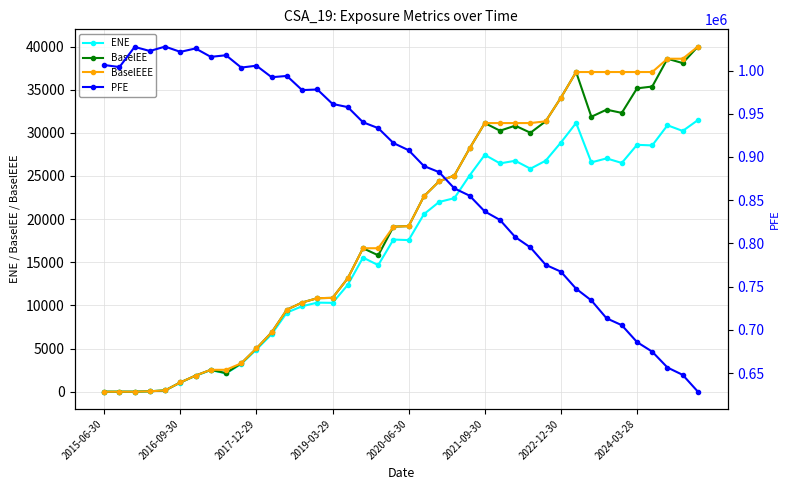

Is it true that ENE equals 1616.9 at 2024-03-28?

False